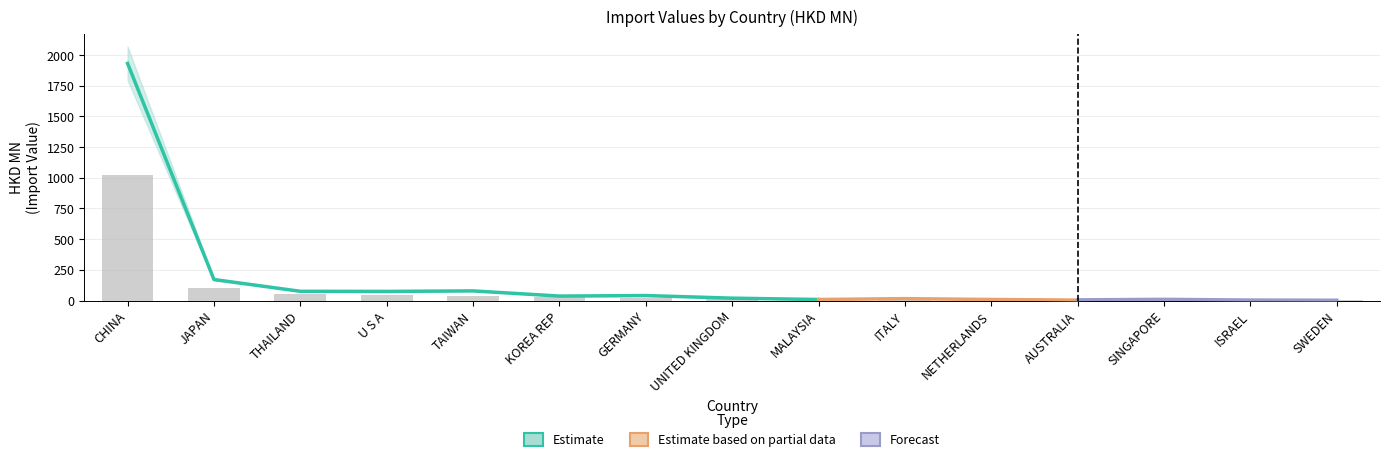

List the labels in order of 201612 value, largest first.

CHINA, JAPAN, TAIWAN, THAILAND, U S A, GERMANY, KOREA REP, ITALY, UNITED KINGDOM, SINGAPORE, MALAYSIA, NETHERLANDS, SWEDEN, ISRAEL, AUSTRALIA